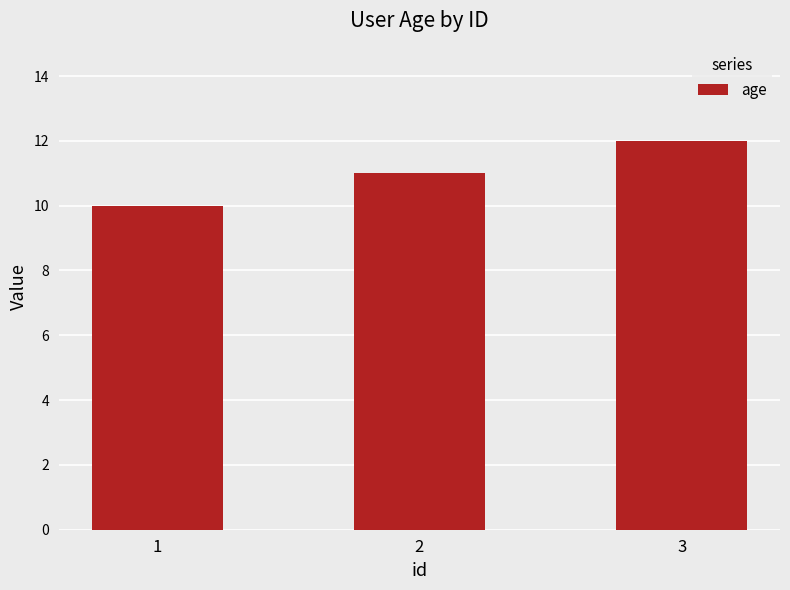

Reading left to right, what are all the values shown in this chart?

1=10	2=11	3=12